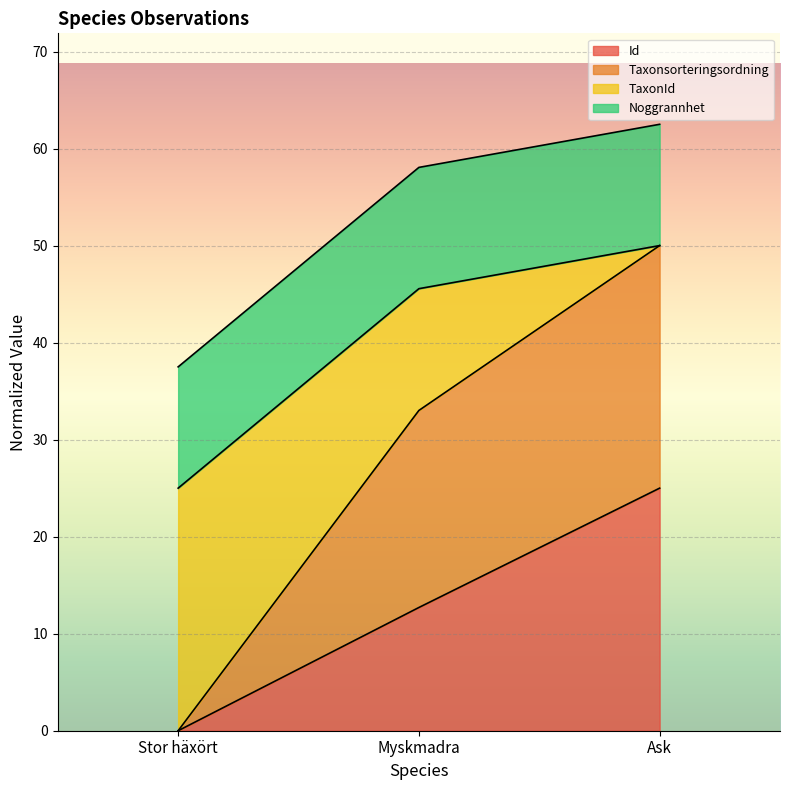

Which category has the lowest value in the Id series?

Stor häxört